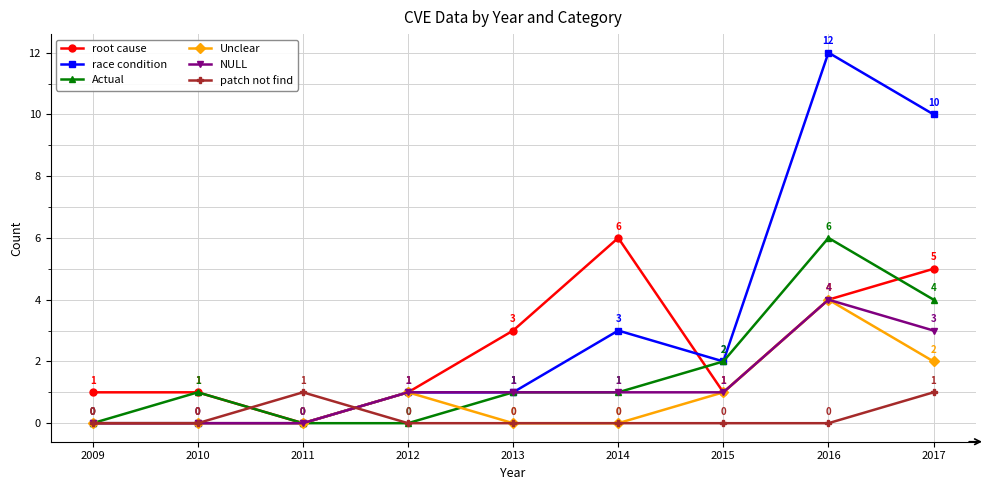

Is it true that Actual equals 1 at 2014?

True